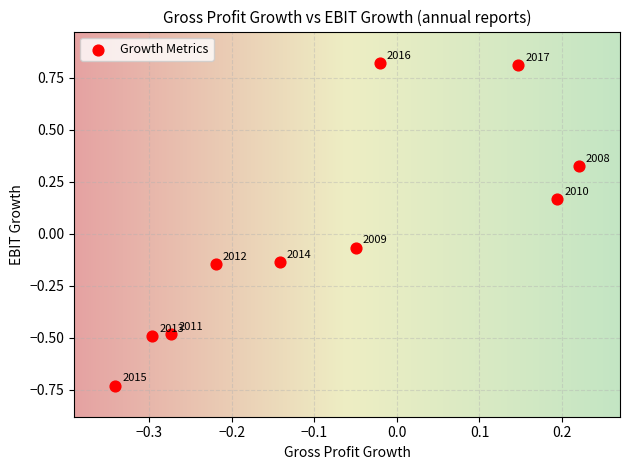

What is the range of Y values (max minus min)?

1.6